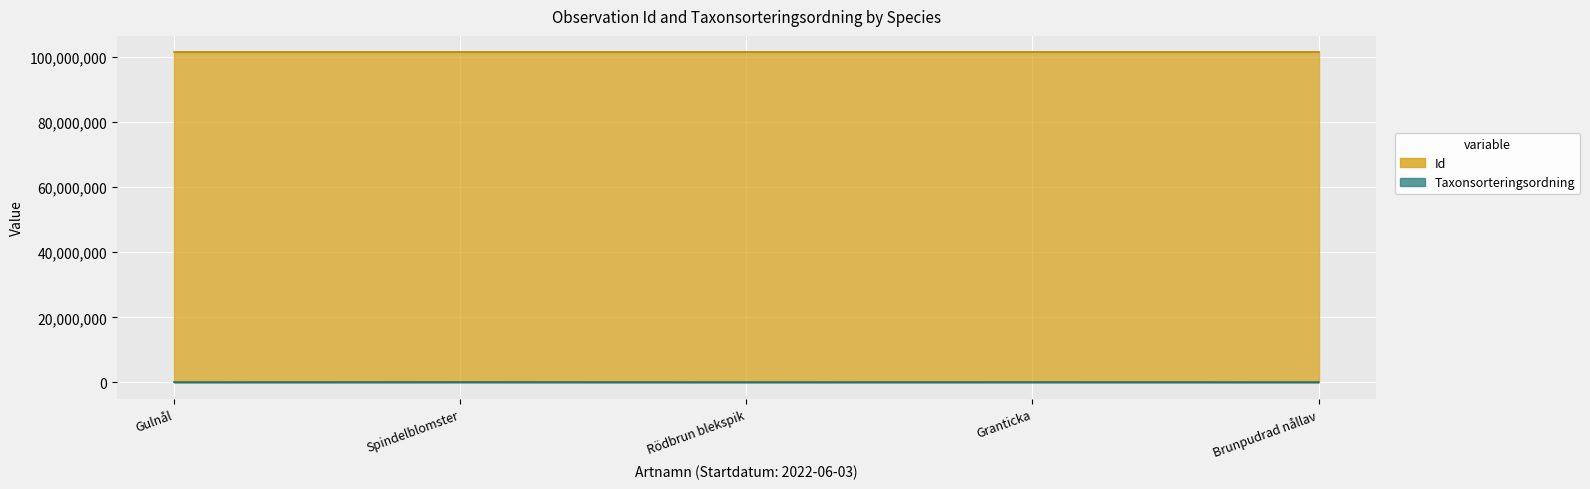

True or false: Id and Taxonsorteringsordning intersect in this chart.

False